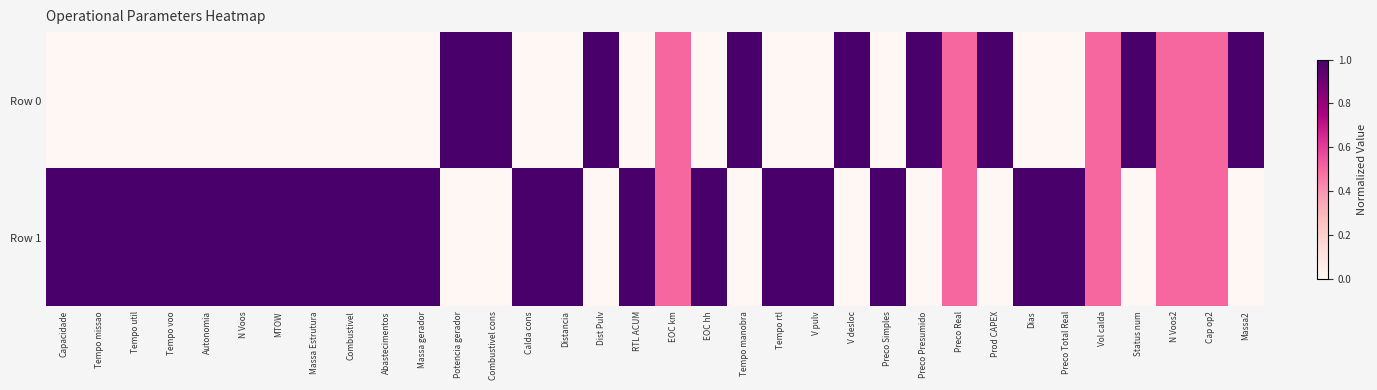

How many distinct data groups are displayed?

2